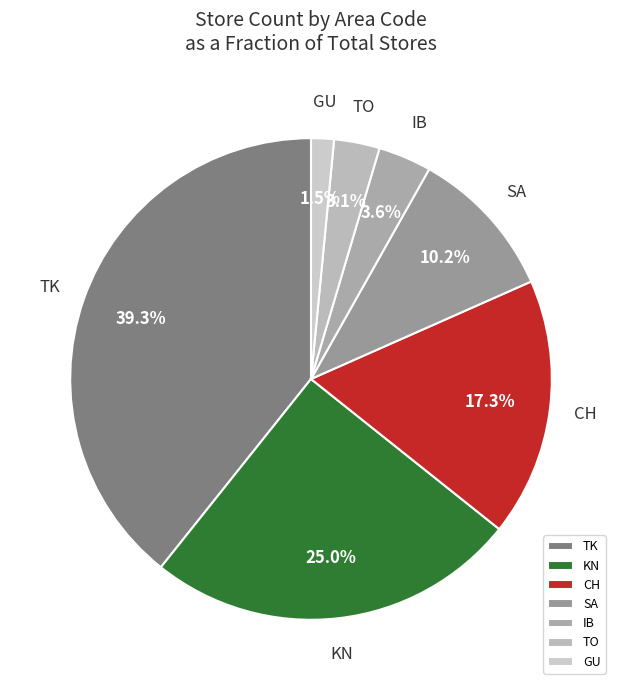

Which has a higher value, TO or IB?

IB